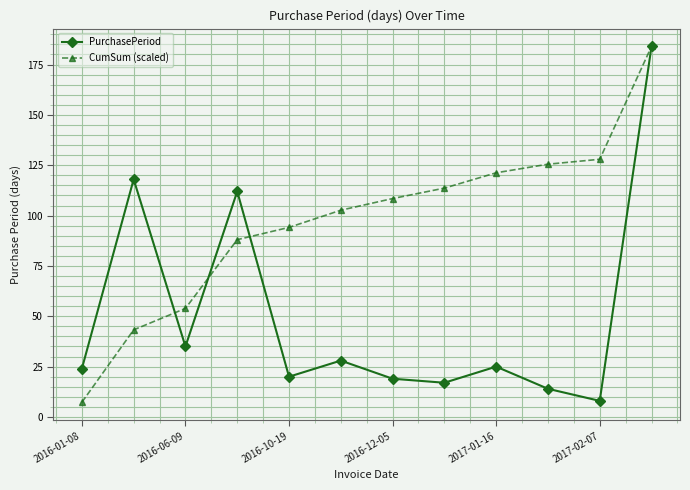

List the series in order of their overall mean, highest first.

CumSum (scaled), PurchasePeriod